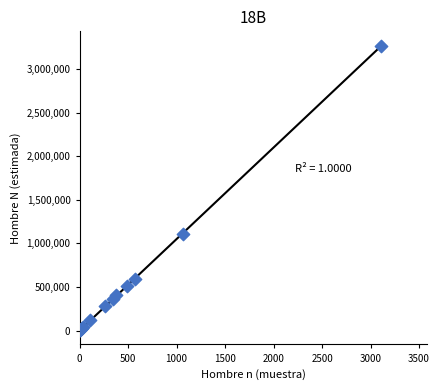

What Y value in the scatter plot is closest to 1636317?

1106989